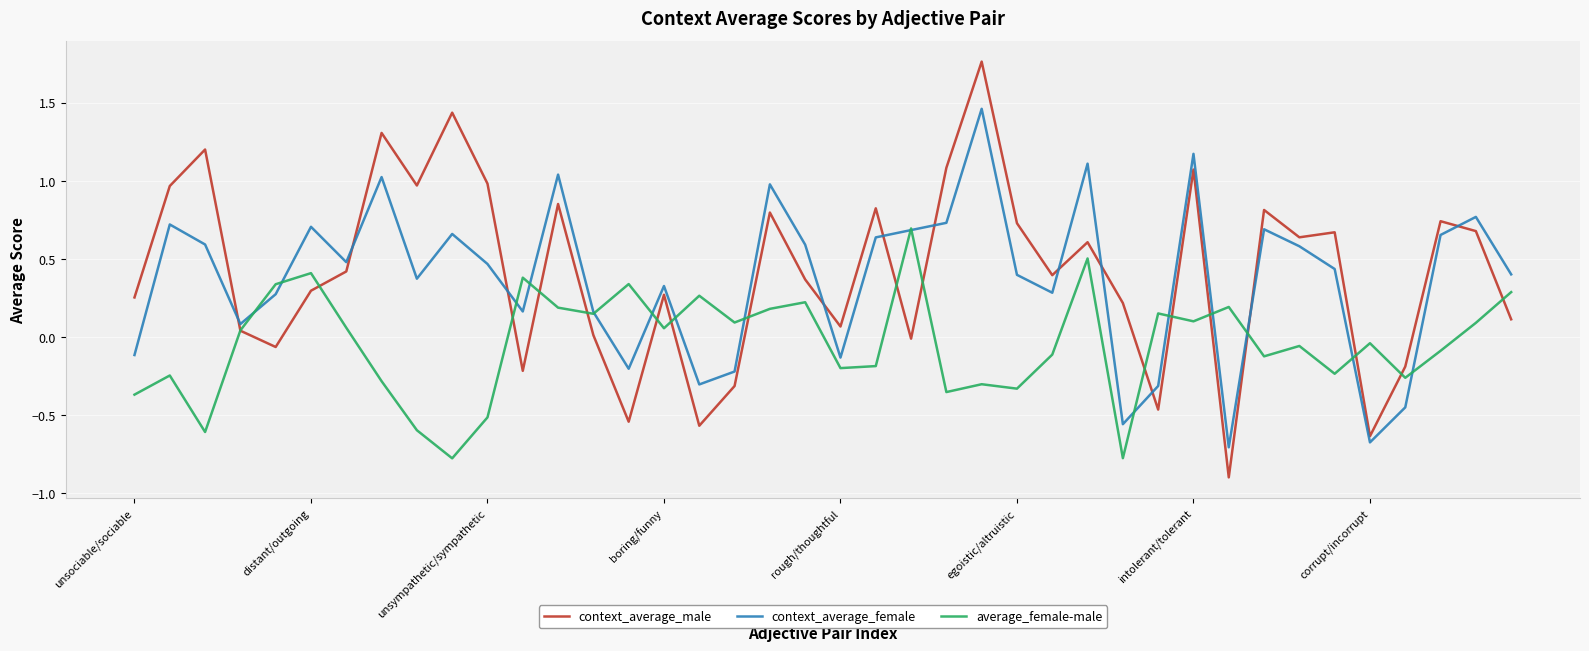

List the series in order of their peak value, lowest first.

average_female-male, context_average_female, context_average_male